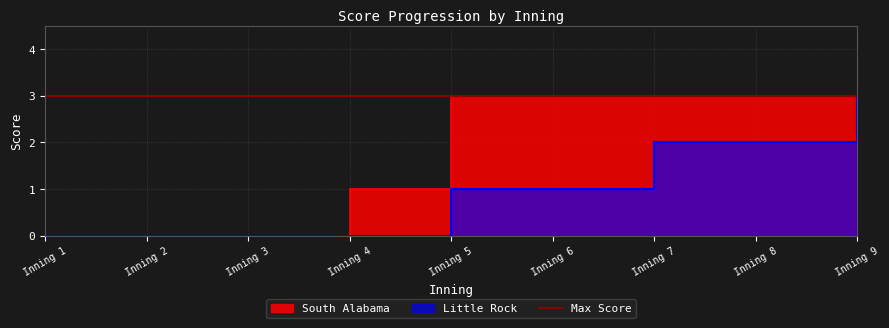

True or false: Little Rock has a value of 3 at Inning 7.

False